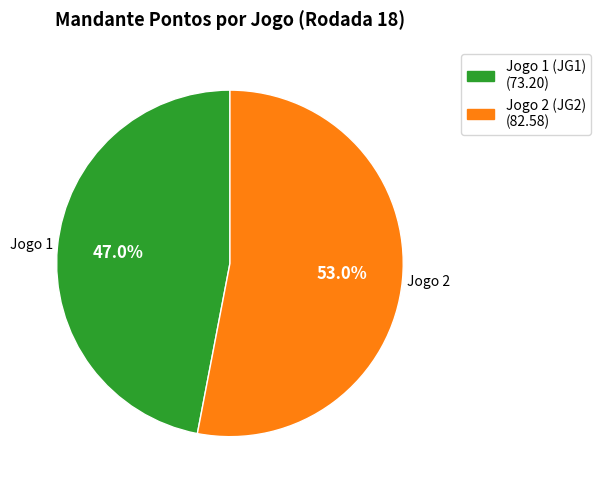

The Jogo 2 (JG2) slice represents 53% of the pie. True or false?

True